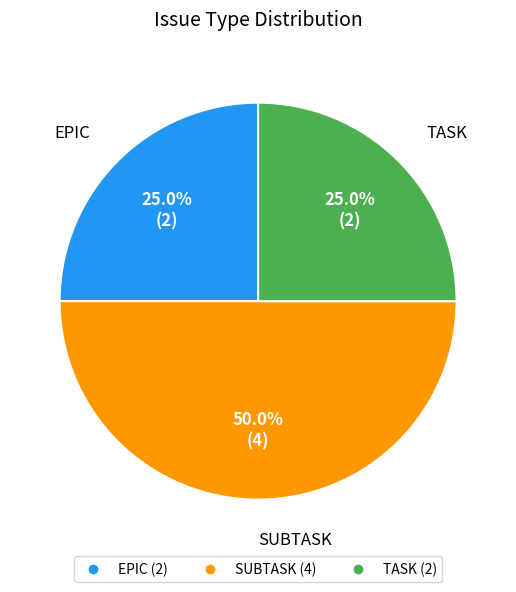

To the nearest percent, what is the difference between the SUBTASK and EPIC slice percentages?

25%